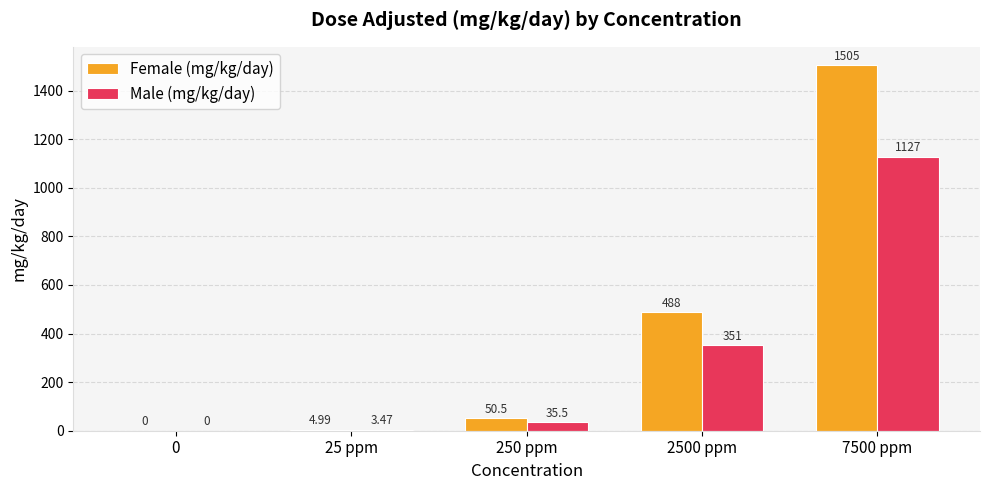

How many series are shown in this chart?

2